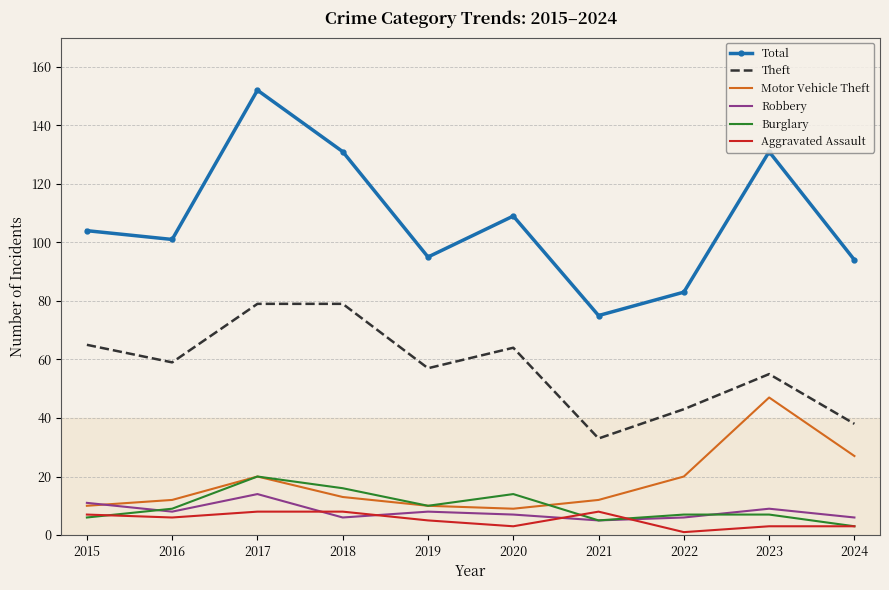

How many interior local peaks does the Motor Vehicle Theft series have?

2